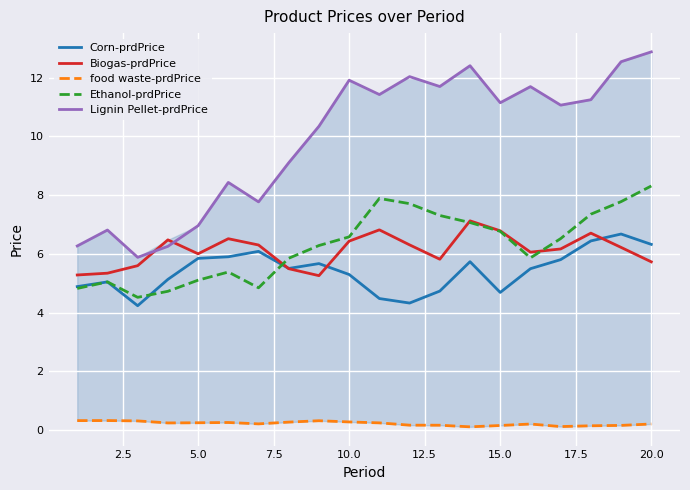

What is the value of the food waste-prdPrice point at the 18th from the left?

0.1